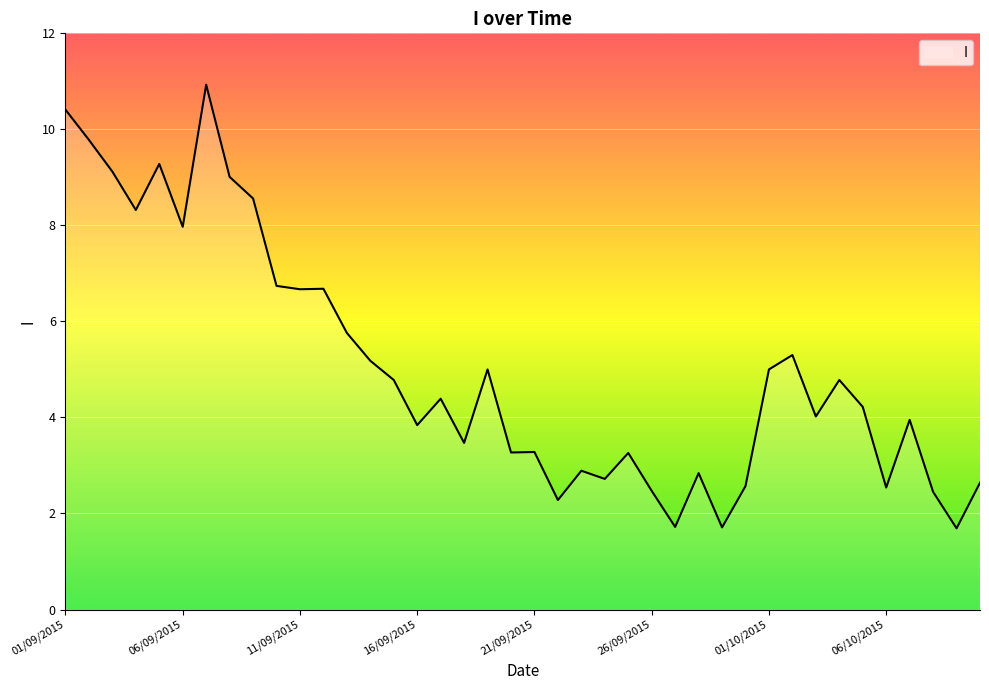

What is the difference between the maximum and minimum values?

9.2